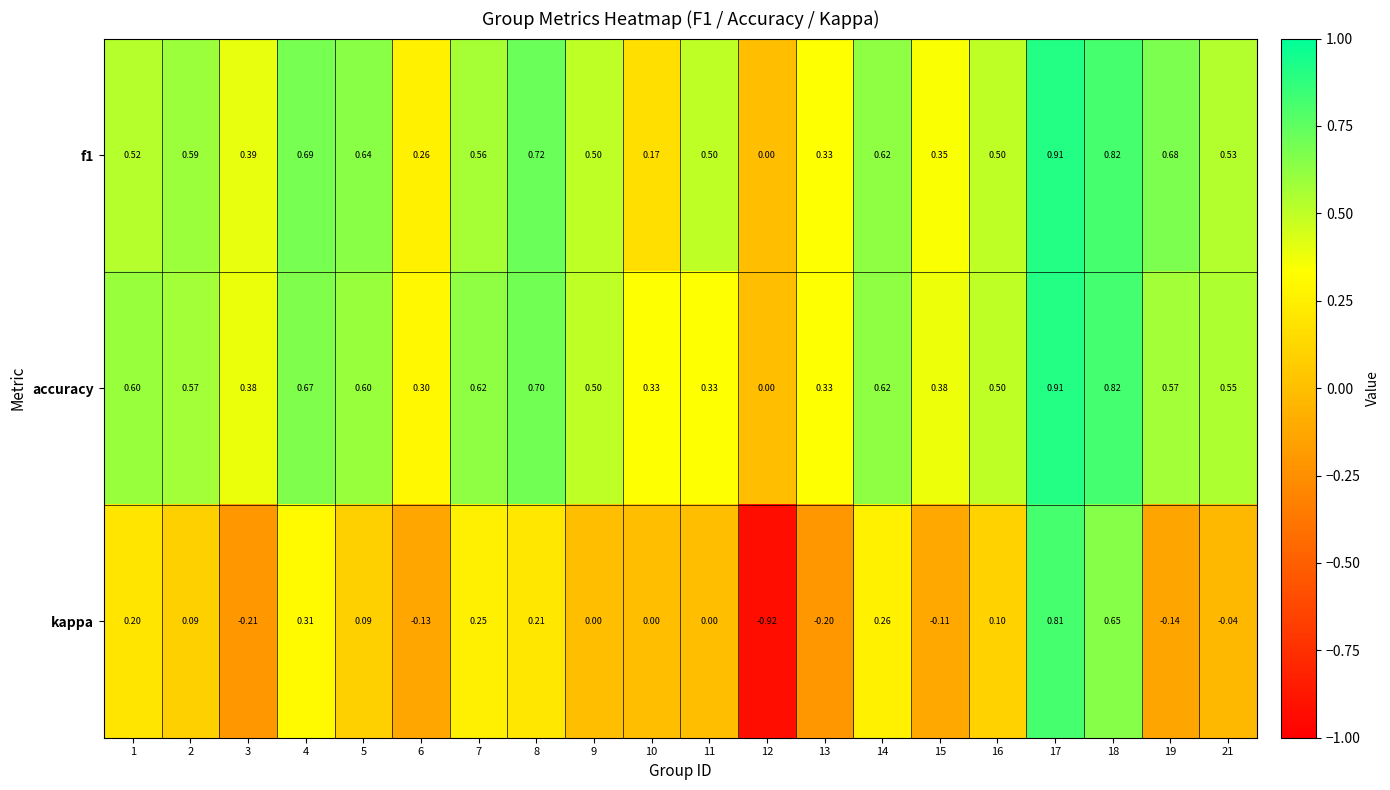

How many values in the accuracy series exceed 0?

19